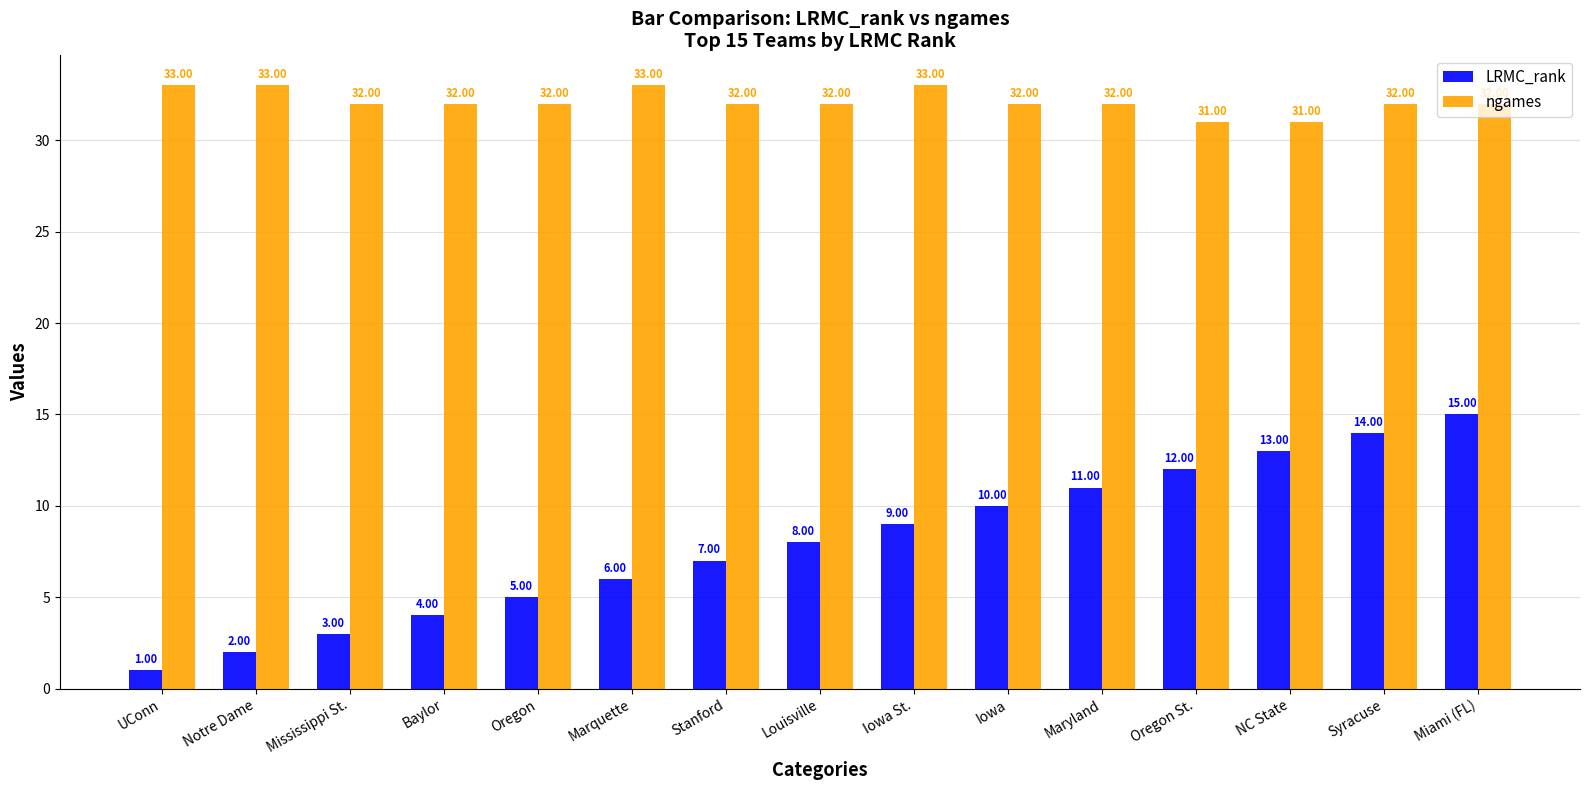

What is the label of the 9th bar from the right?

Stanford